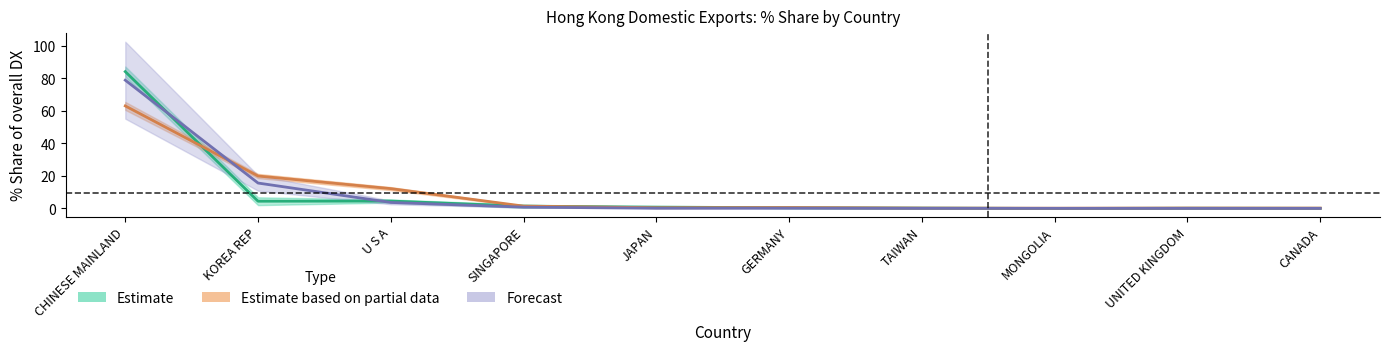

How many interior local peaks does the 201908_% Share series have?

2